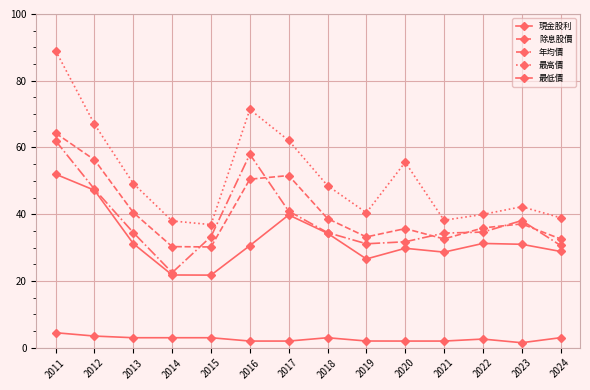

True or false: 除息股價 has more than 0 points higher than both neighbors.

True